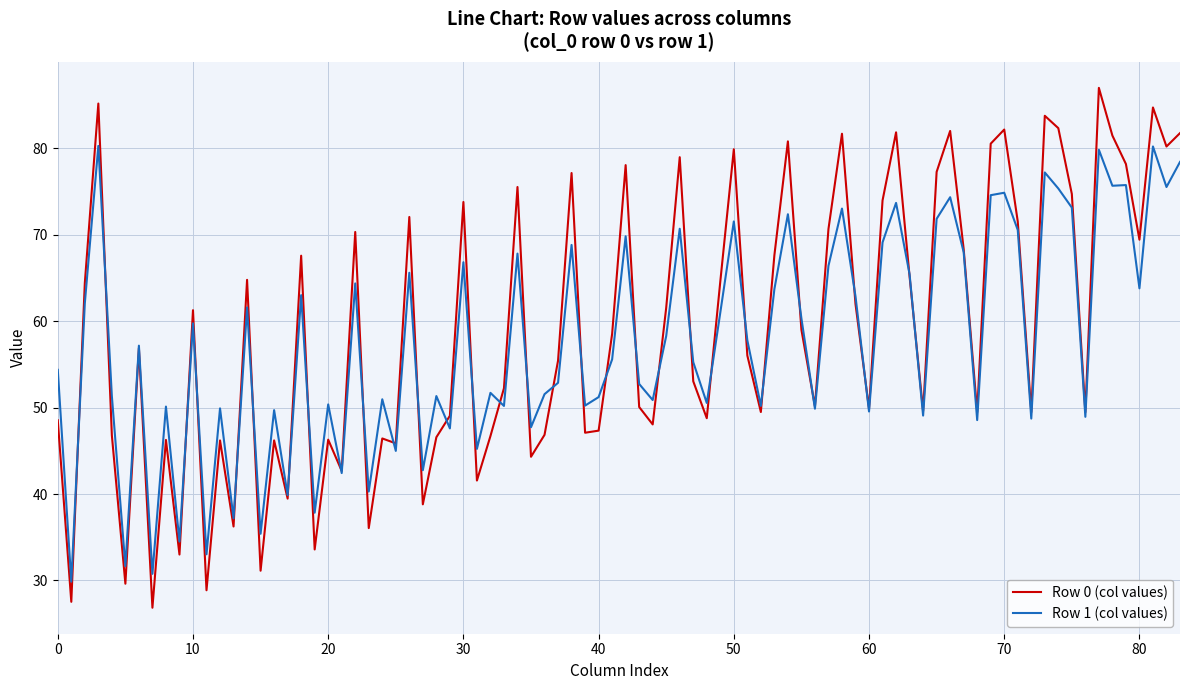

What is the minimum value shown in the chart?

26.8